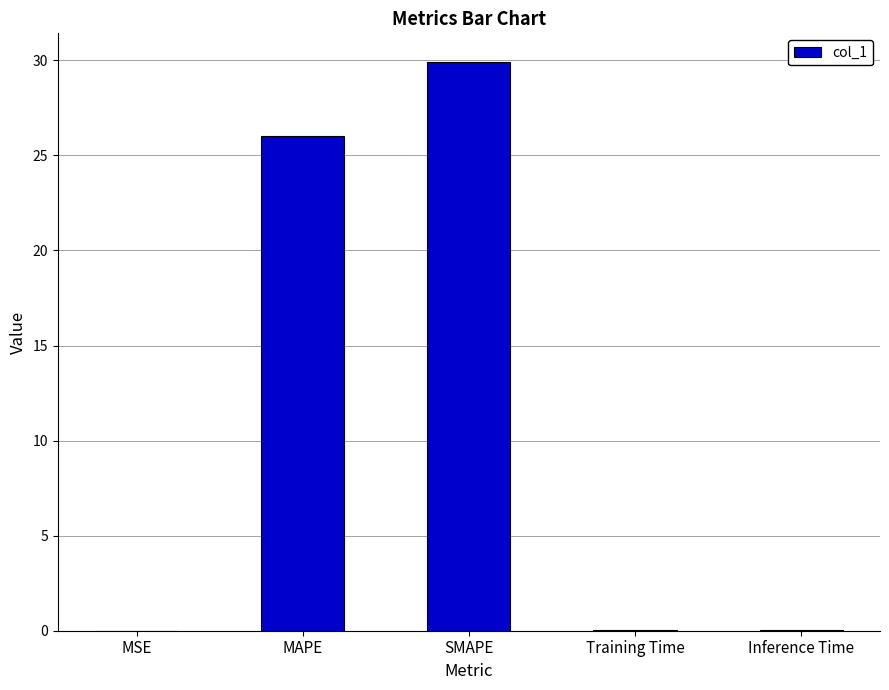

Does the chart contain stacked bars?

No